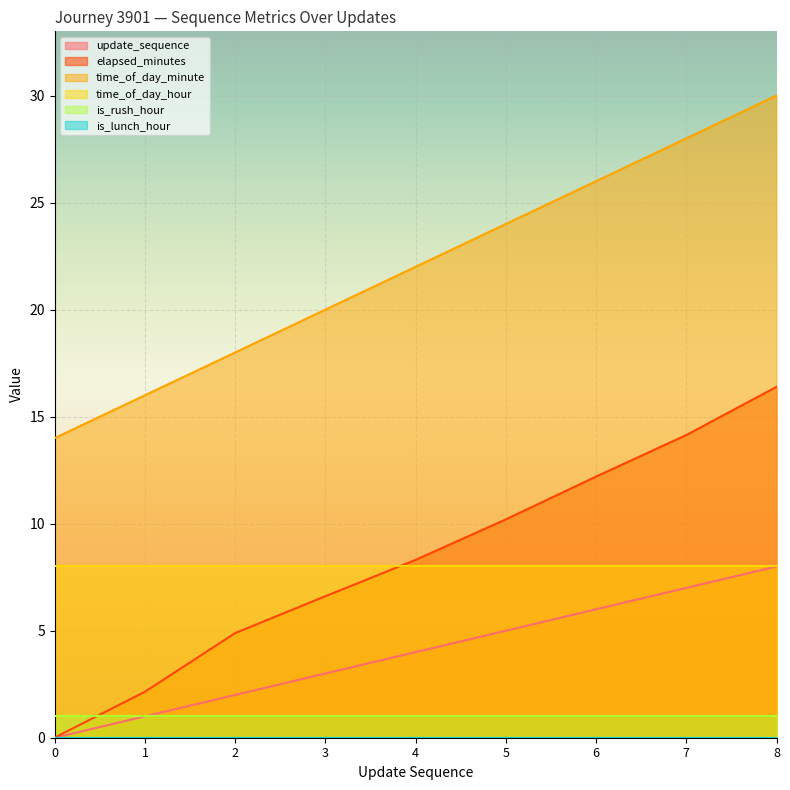

Count the number of data series in this chart.

6